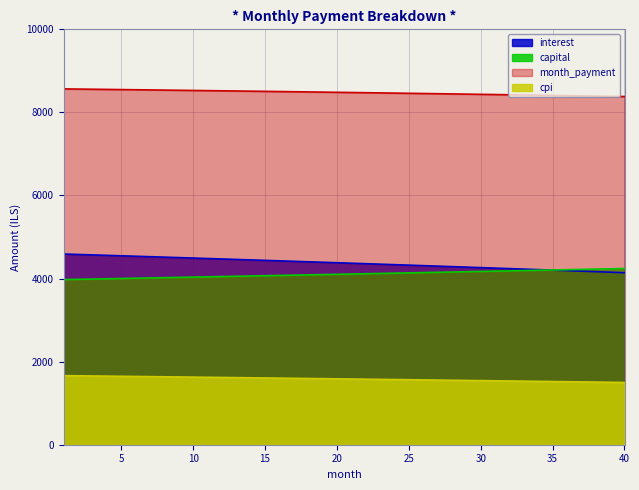

True or false: cpi and capital intersect in this chart.

False